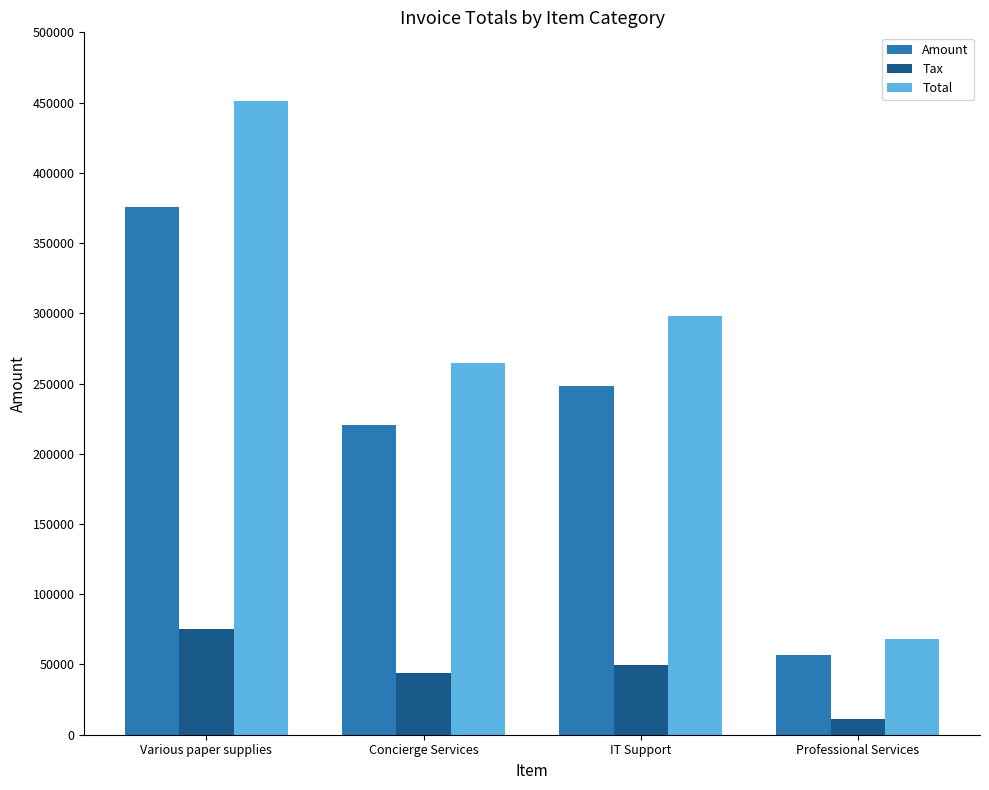

What is the difference between the second highest and minimum values in the Tax series?

38271